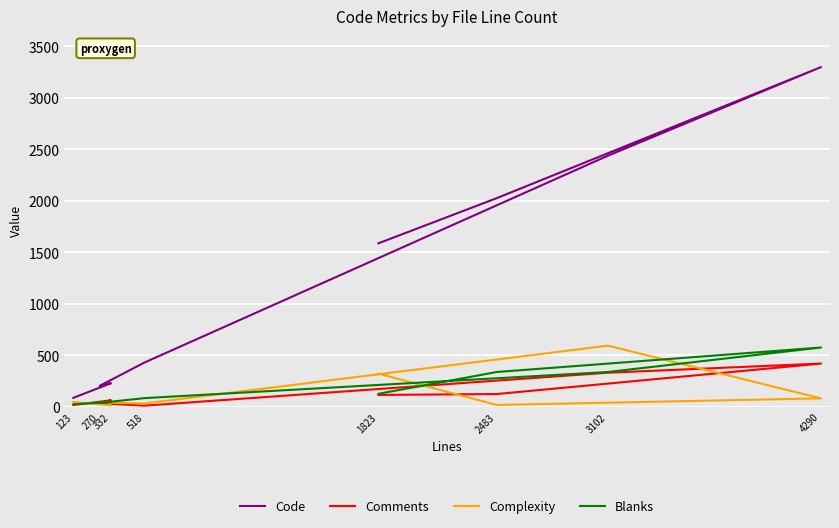

Where is Complexity nearest to the value 302?

1823